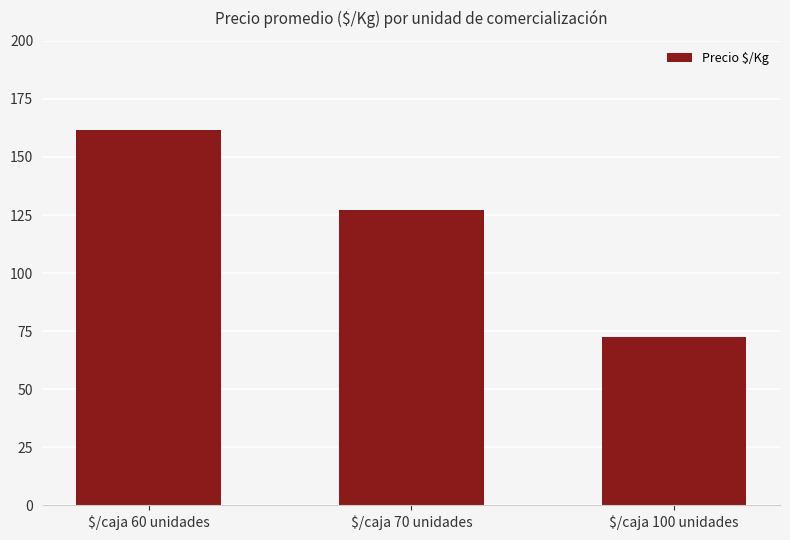

What is the change in value from $/caja 70 unidades to $/caja 100 unidades?

-54.5